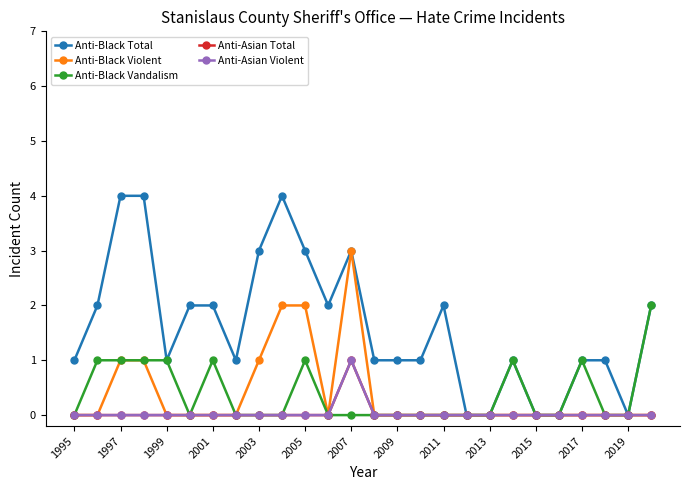

Is this an area chart (filled region under the line)?

No